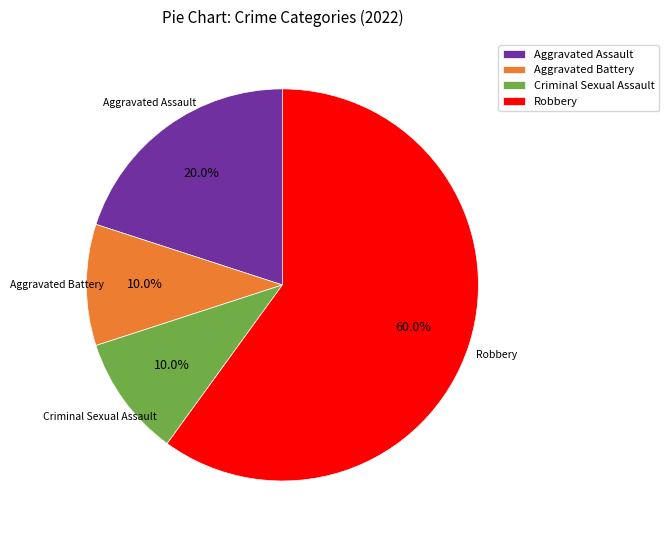

How many slices are in this pie chart?

4